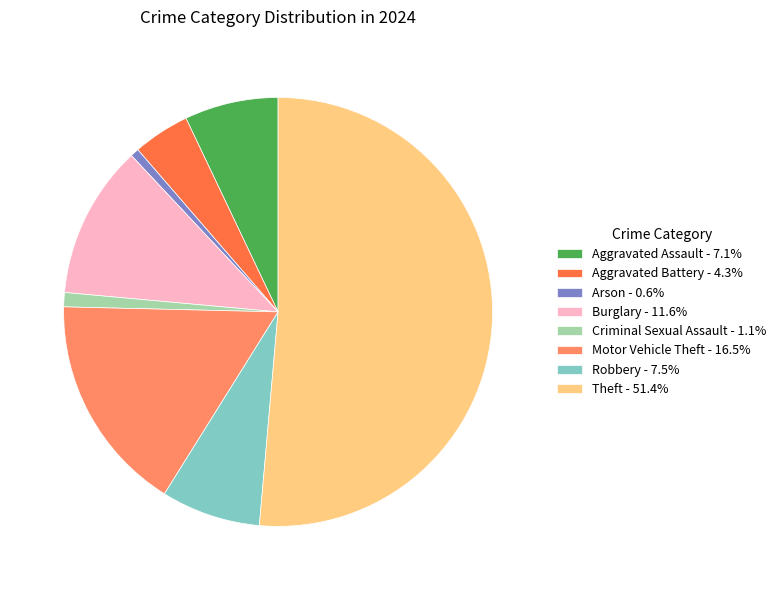

Which has a higher value, Burglary or Arson?

Burglary